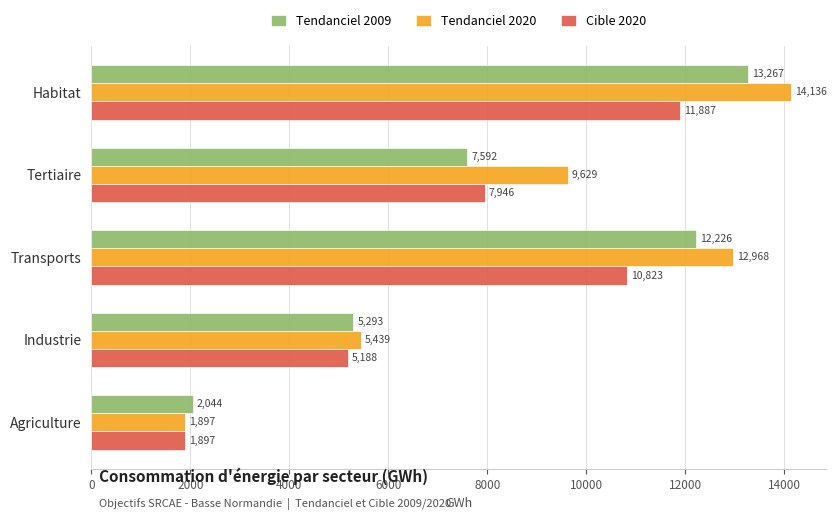

How many data points in Cible 2020 are less than 7946?

2